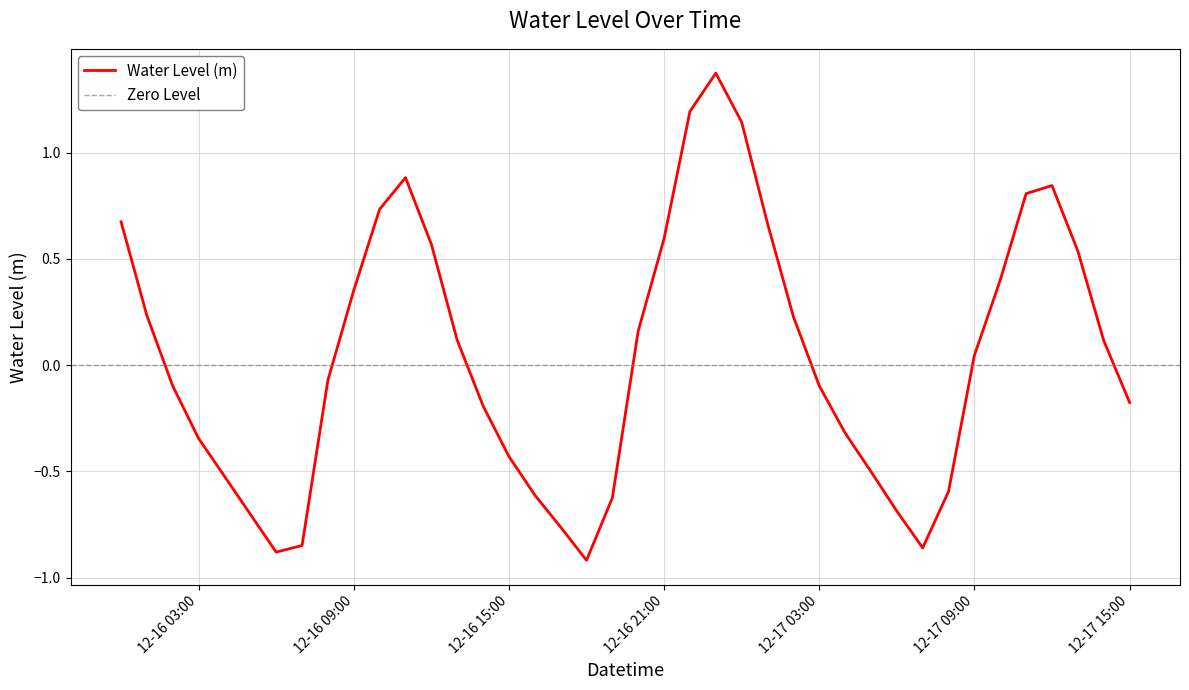

At which category does the chart reach its minimum across all series?

2023-12-16 18:00:00